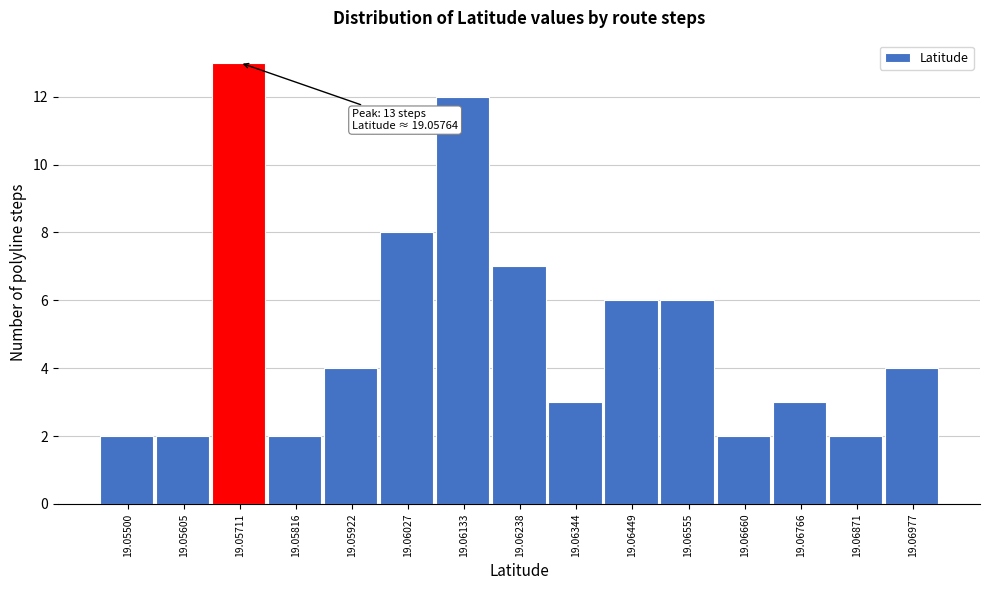

Reading left to right, list all the values displayed in this chart.

19.05500=2	19.05605=2	19.05711=13	19.05816=2	19.05922=4	19.06027=8	19.06133=12	19.06238=7	19.06344=3	19.06449=6	19.06555=6	19.06660=2	19.06766=3	19.06871=2	19.06977=4